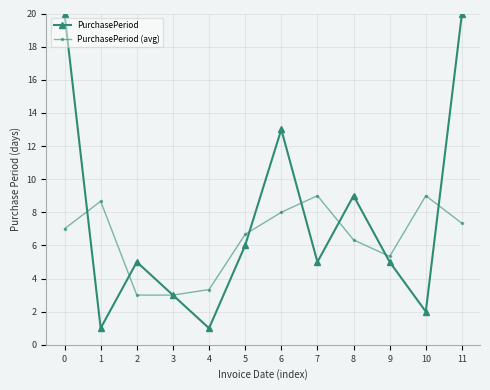

How many series are shown in this chart?

2